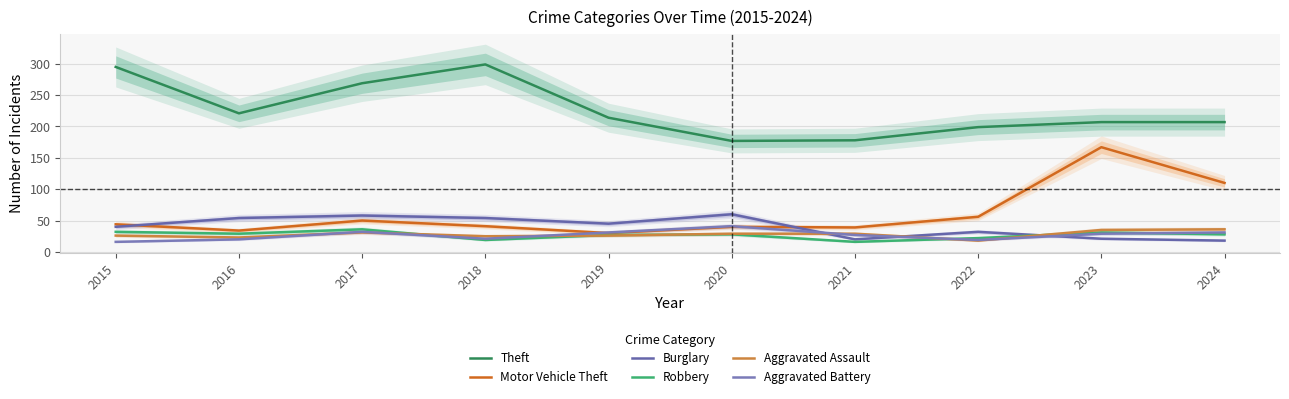

What are all the series names shown in the legend?

Theft, Motor Vehicle Theft, Burglary, Robbery, Aggravated Assault, Aggravated Battery